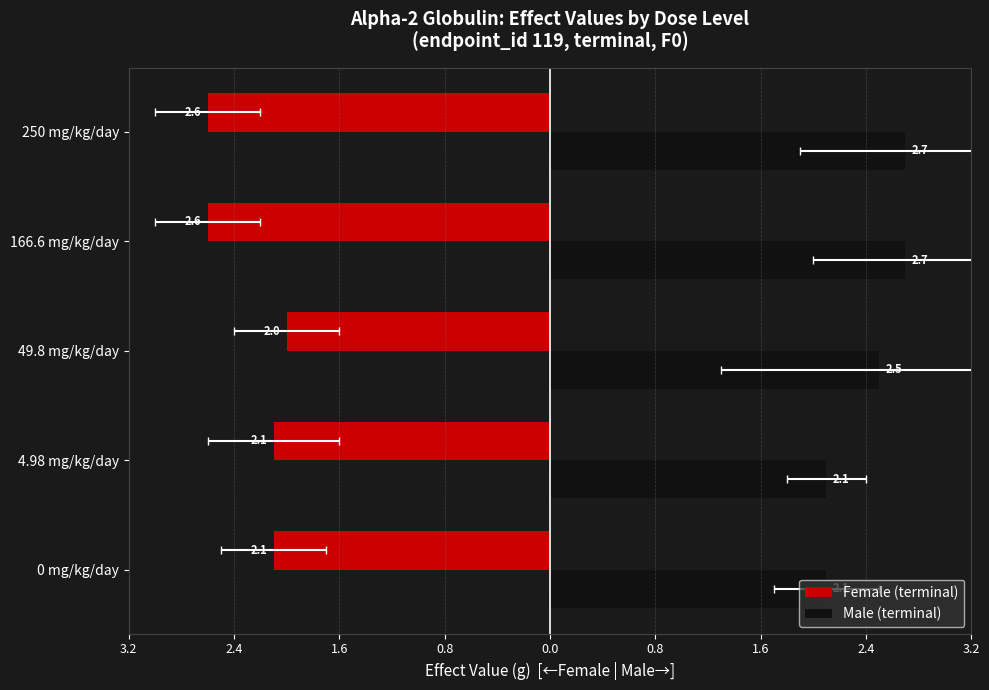

What is the total value across all series at 250 mg/kg/day?

0.1